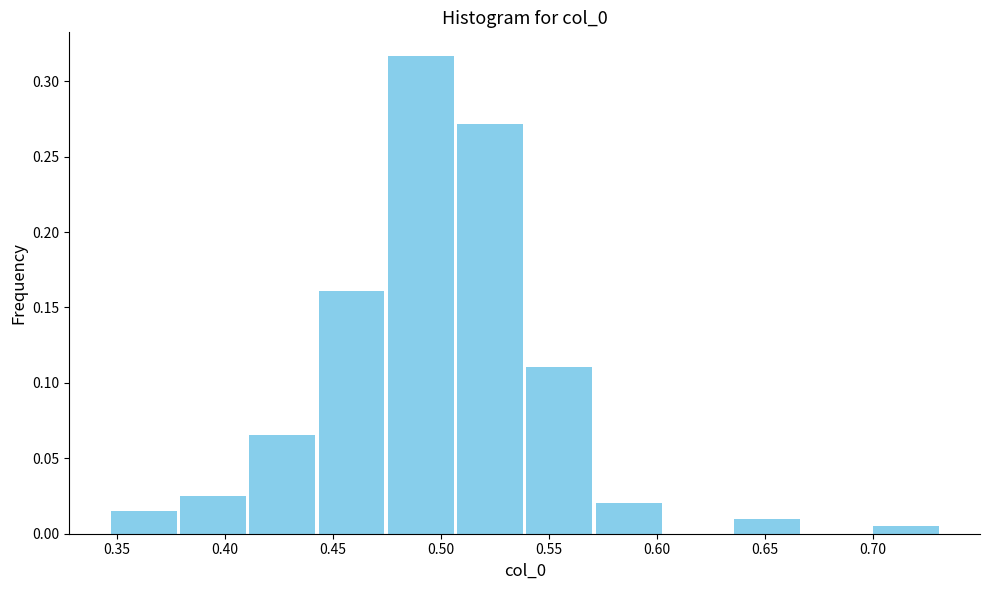

Reading left to right, transcribe this chart: for each bar, give the range it covers on the x-axis and its height. Neither the bar edges nor the heights are printed on the chart, so give them approximately, as read against the axes.

0.345 to 0.380: 0.015
0.380 to 0.410: 0.025
0.410 to 0.445: 0.065
0.445 to 0.475: 0.160
0.475 to 0.505: 0.315
0.505 to 0.540: 0.270
0.540 to 0.570: 0.110
0.570 to 0.605: 0.020
0.605 to 0.635: 0
0.635 to 0.665: 0.010
0.665 to 0.700: 0
0.700 to 0.730: 0.005